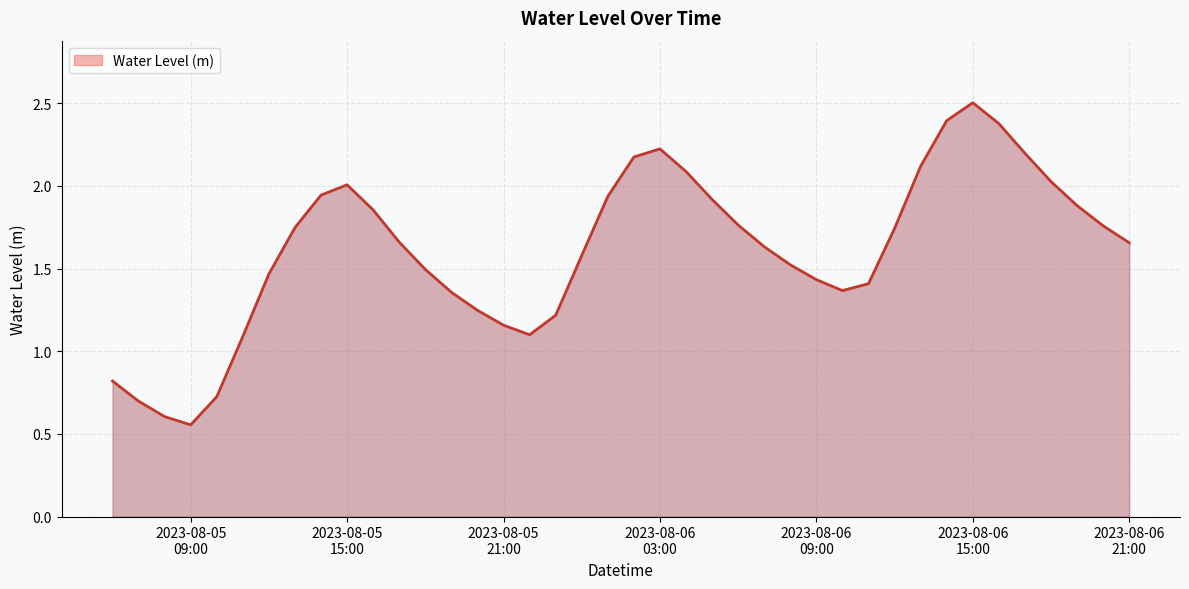

What is the greatest value displayed?

2.5